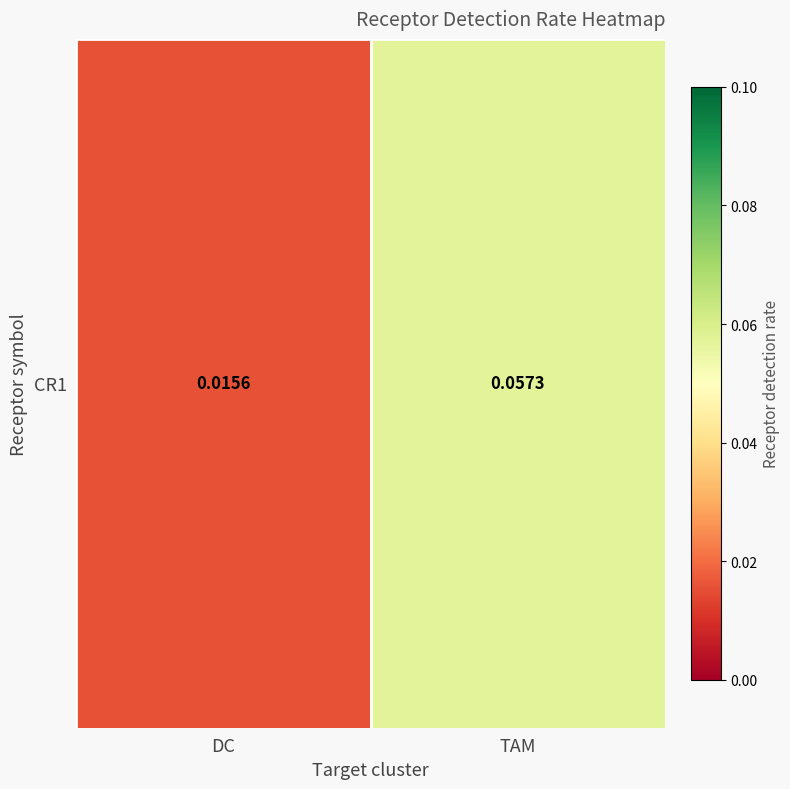

What is the sum of all values?

0.1